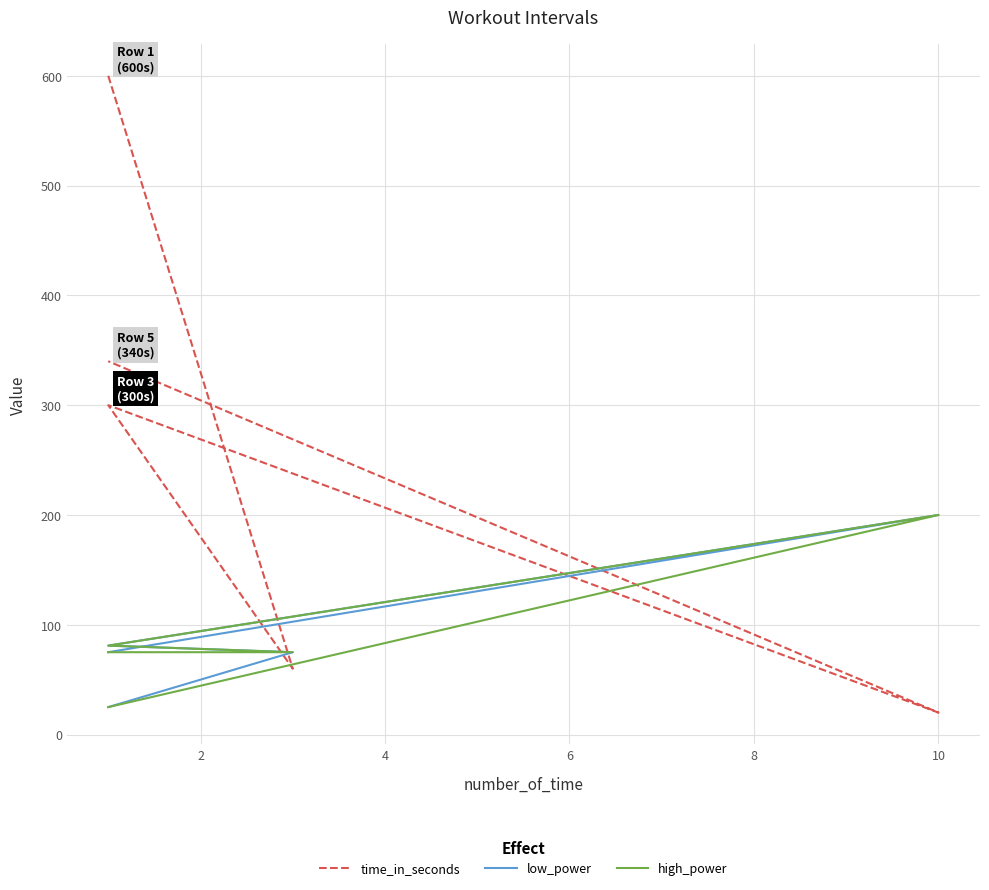

What is the difference between the maximum and minimum values in the time_in_seconds series?

580